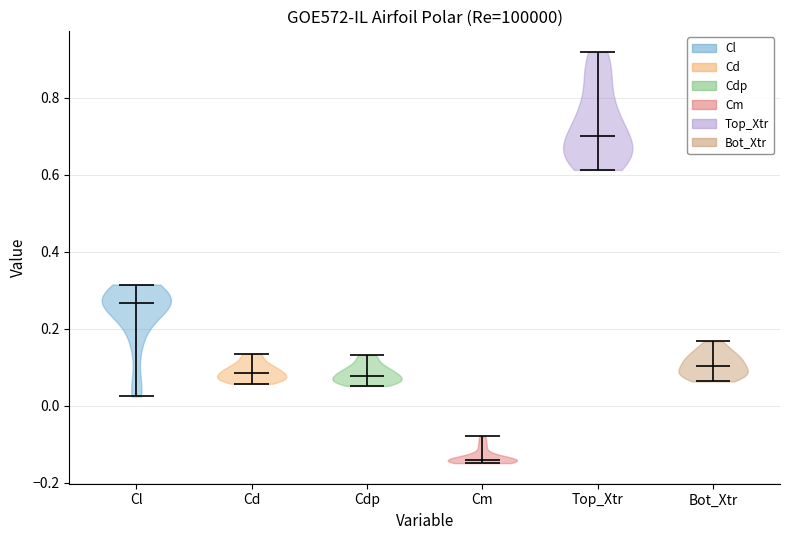

Reading left to right, read every violin against the y-axis: where its median line is, and the lowest and highest points it reaches. The values are not printed on the chart, so give them approximately, as read against the axis.

Cl: median line 0.26, lowest point 0.02, highest point 0.32
Cd: median line 0.08, lowest point 0.06, highest point 0.14
Cdp: median line 0.08, lowest point 0.06, highest point 0.14
Cm: median line -0.14, lowest point -0.14, highest point -0.08
Top_Xtr: median line 0.70, lowest point 0.62, highest point 0.92
Bot_Xtr: median line 0.10, lowest point 0.06, highest point 0.16